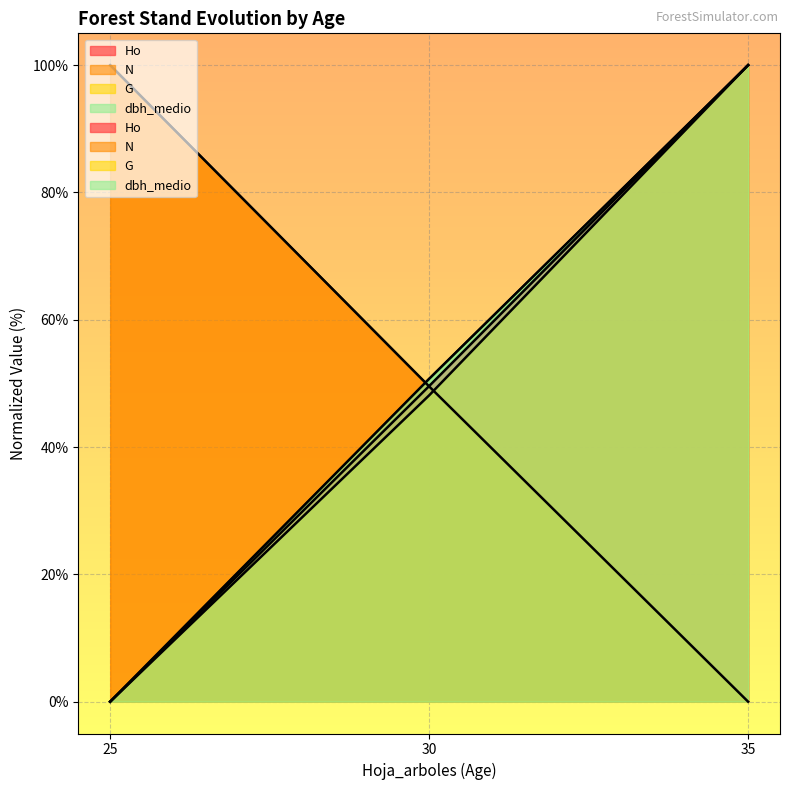

What is the sum of the Ho values at 25 and 30?

49.6